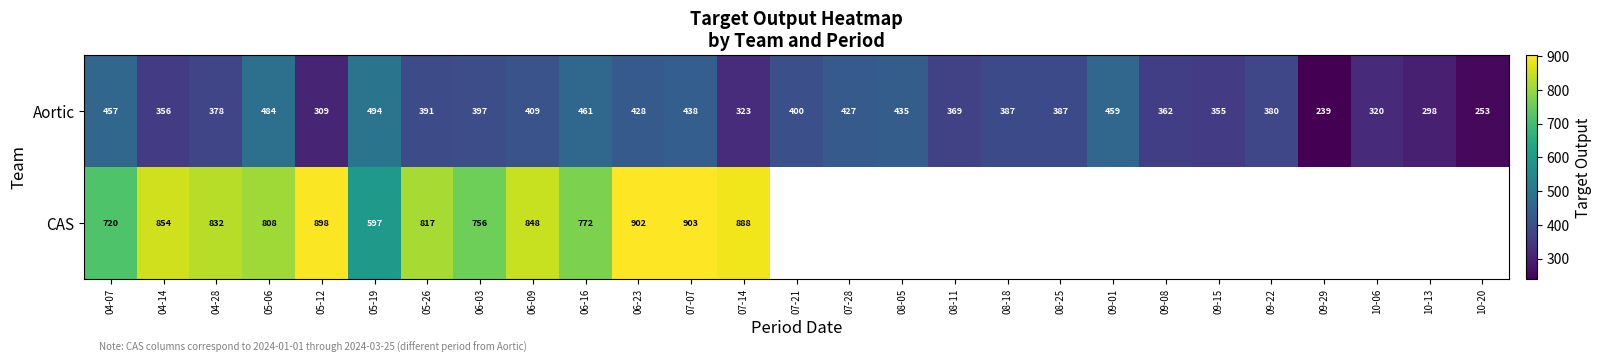

What is the total value across all series at 07-07?

1341